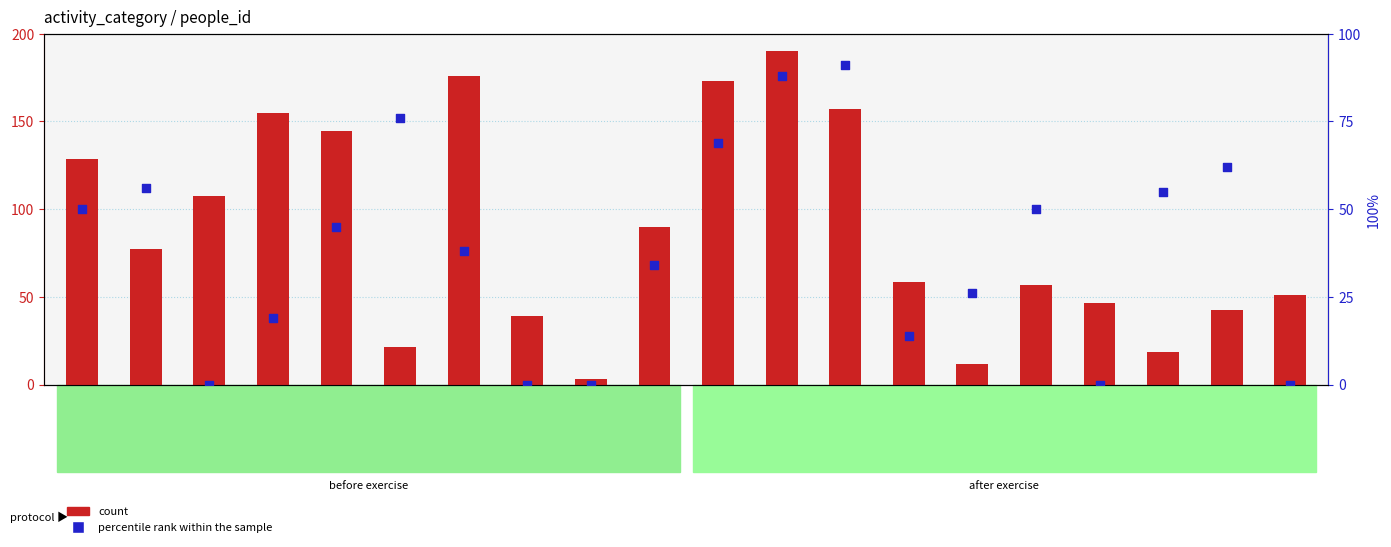

Which series has the largest total across all categories?

count